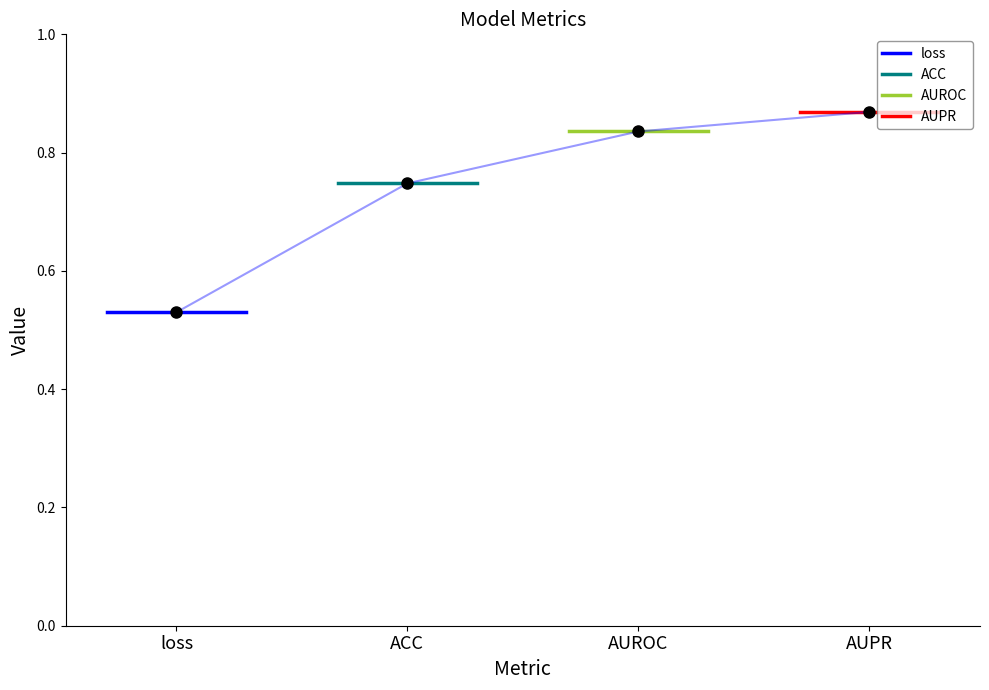

Which series changed the most between loss and ACC?

loss